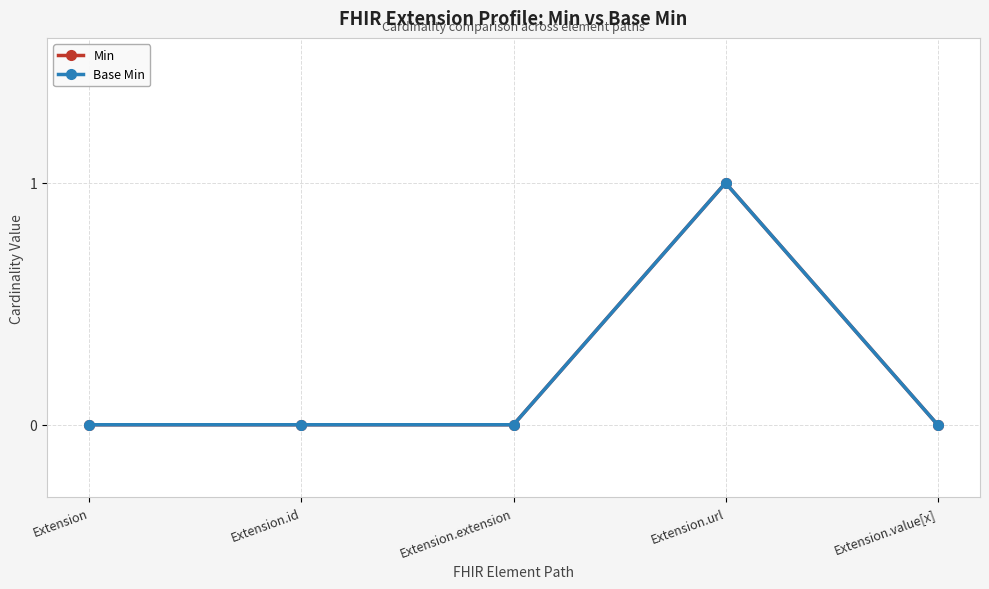

What is the difference between the Min values at Extension.url and Extension.id?

1